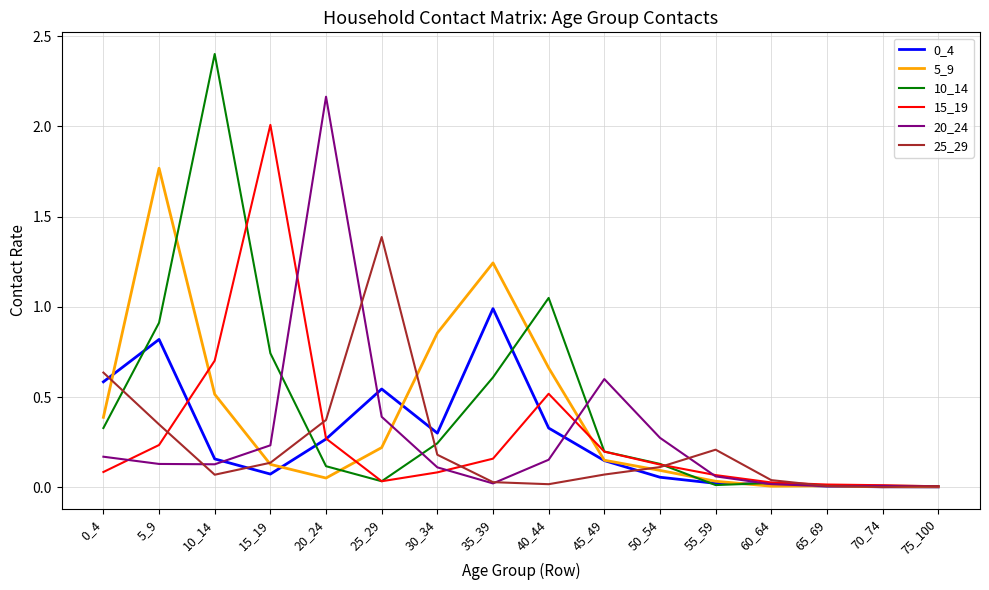

At which category does 10_14 reach its first local peak?

10_14